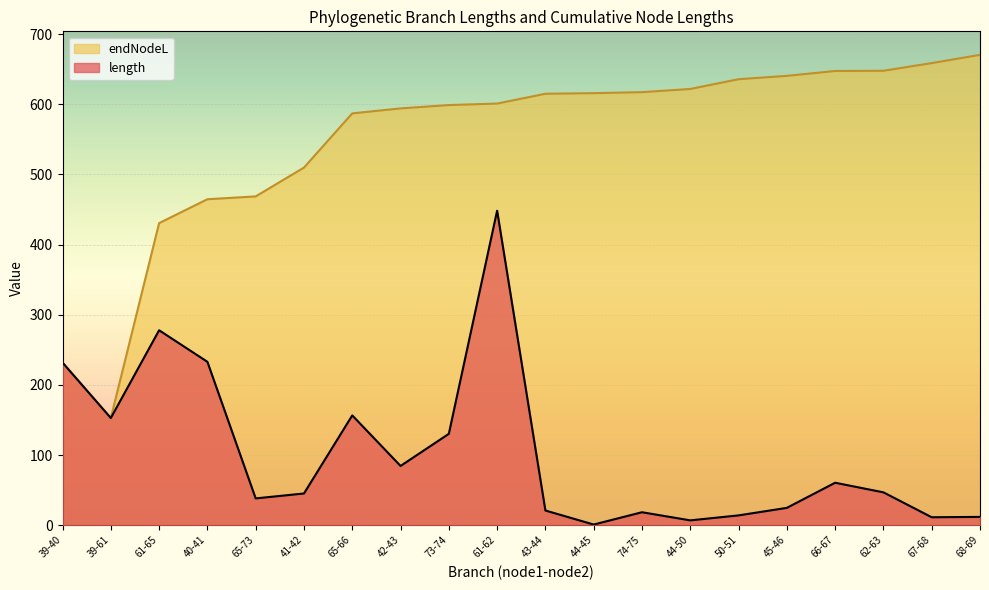

Reading left to right, transcribe all the data shown in this chart.

length: 231.8	152.7	277.8	232.9	38.1	45.1	156.5	84.4	130.2	448.3	20.9	0.8	18.4	6.8	13.9	24.6	60.5	46.8	11.3	11.8
endNodeL: 231.8	152.7	430.5	464.6	468.7	509.8	587.0	594.2	598.9	601.0	615.0	615.9	617.3	621.8	635.7	640.5	647.5	647.8	658.7	670.5